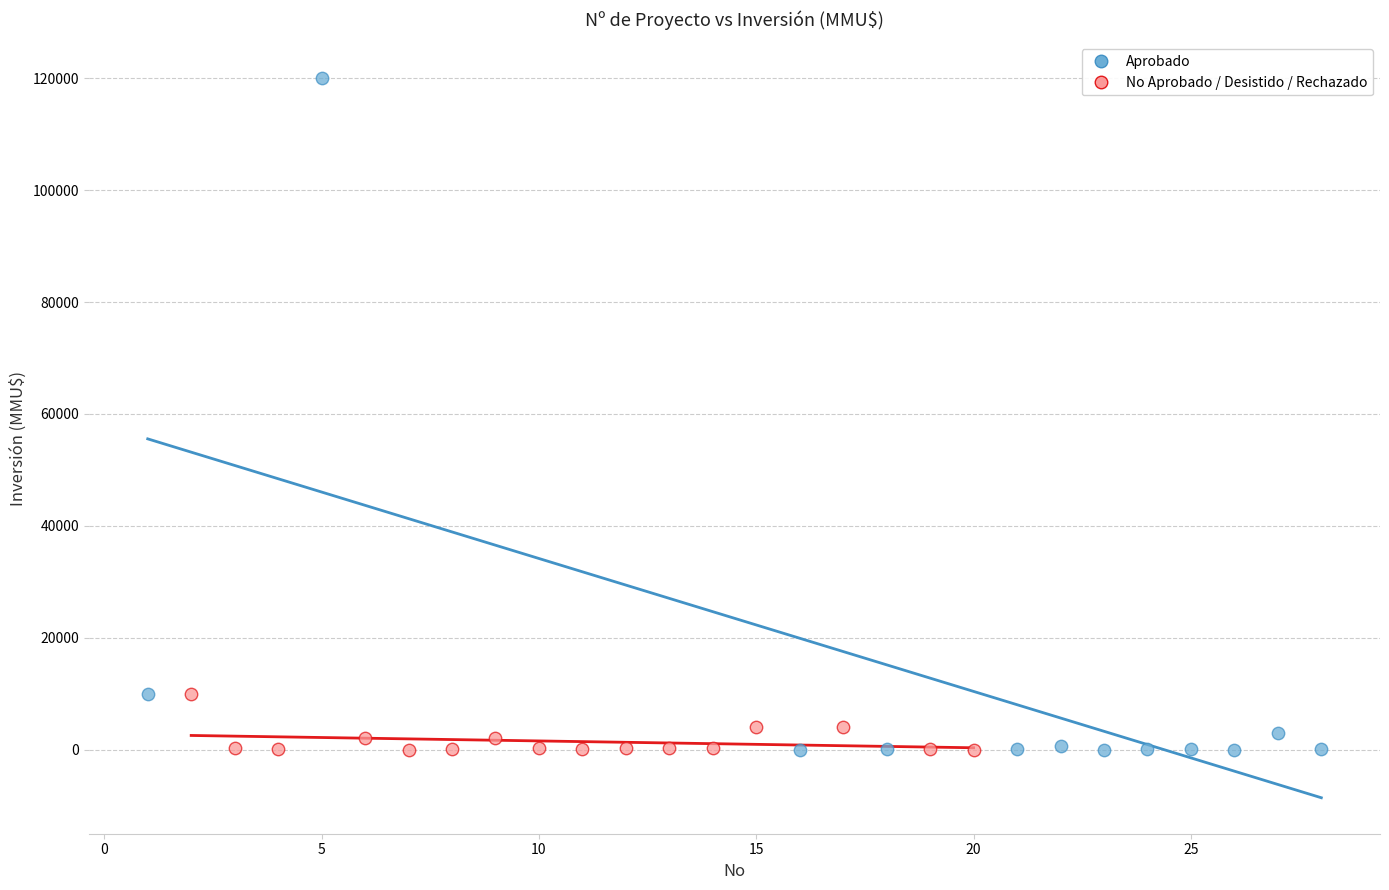

Which series has the widest spread of Y values?

Aprobado